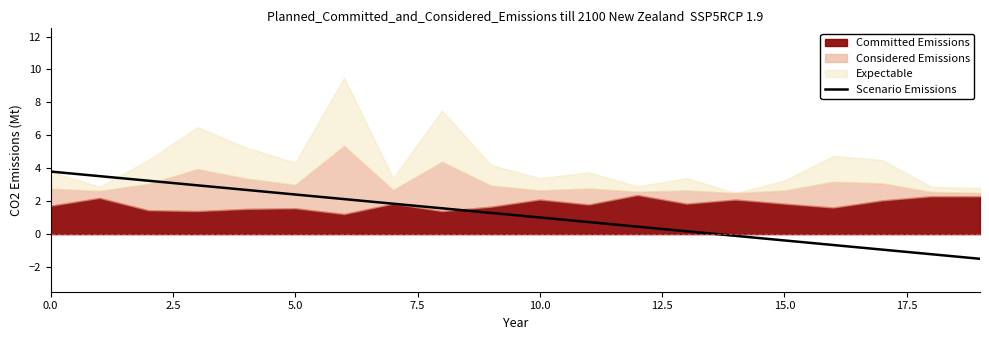

At which category does the chart reach its minimum across all series?

19